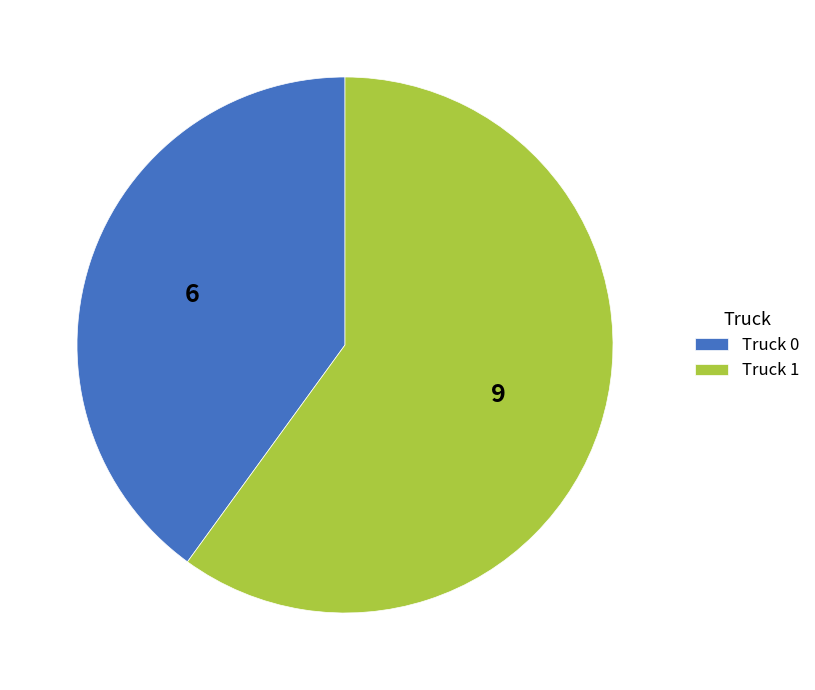

The Truck 0 slice represents 50% of the pie. True or false?

False